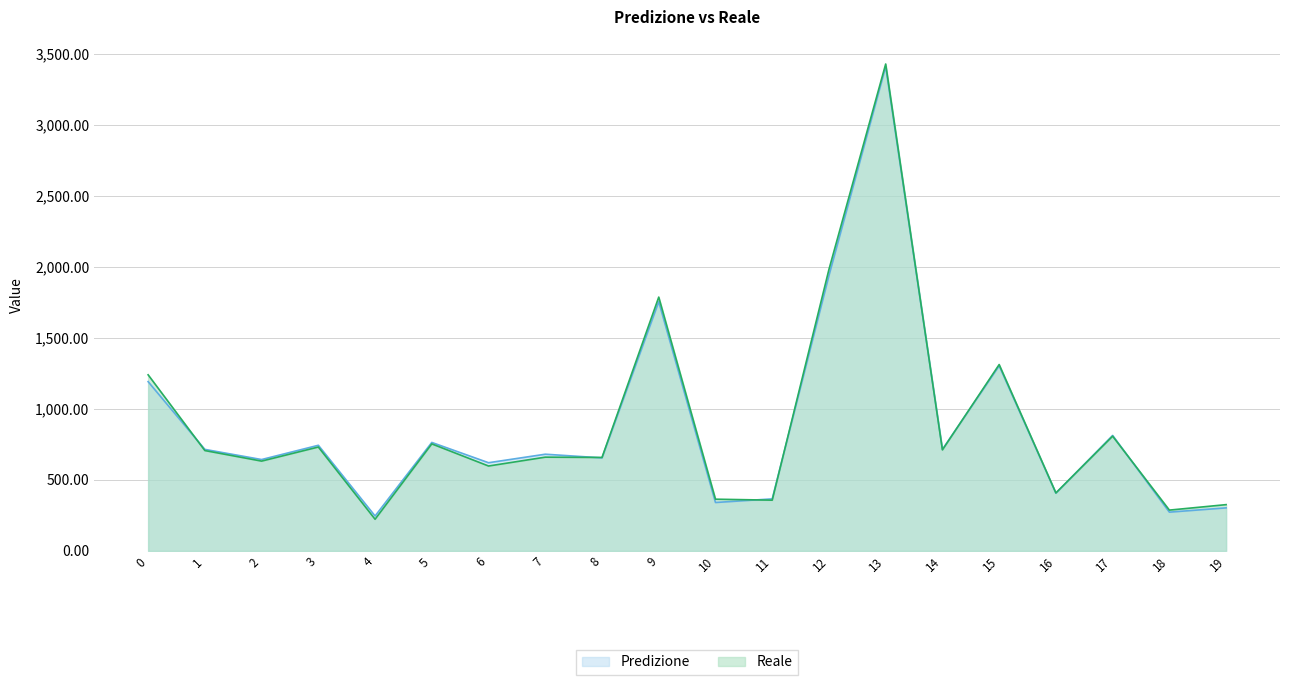

True or false: Predizione has more than 1 points higher than both neighbors.

True